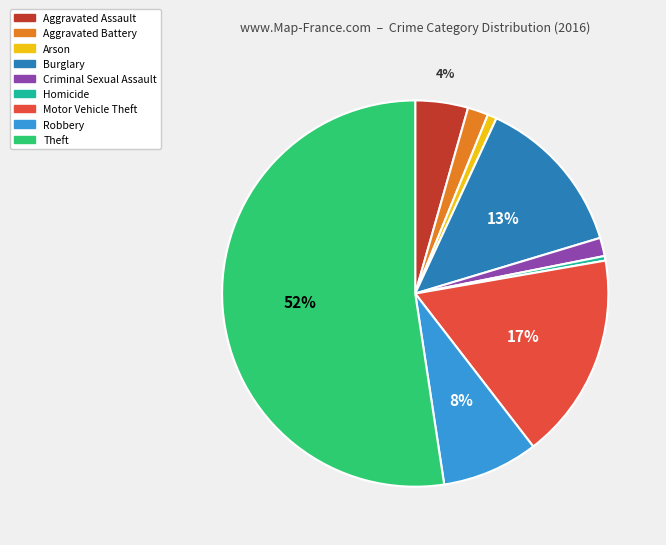

What is the largest slice in the pie chart?

Theft